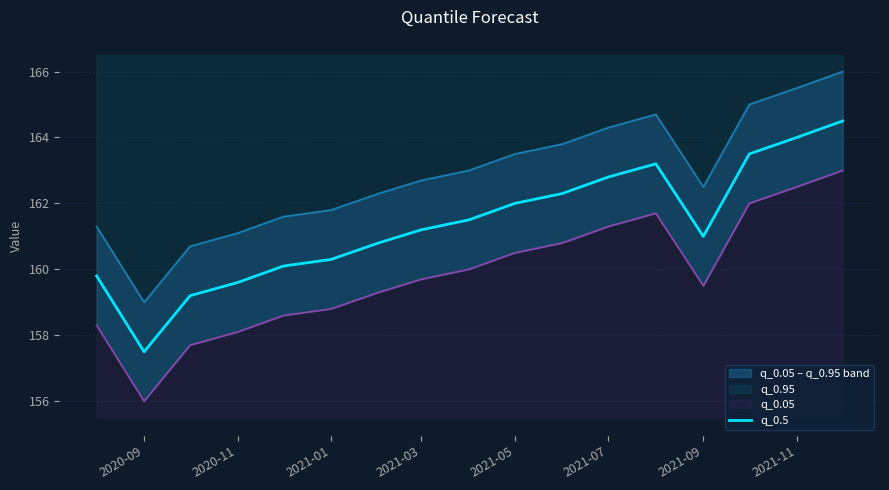

What is the lowest value of the q_0.5 series?

157.5